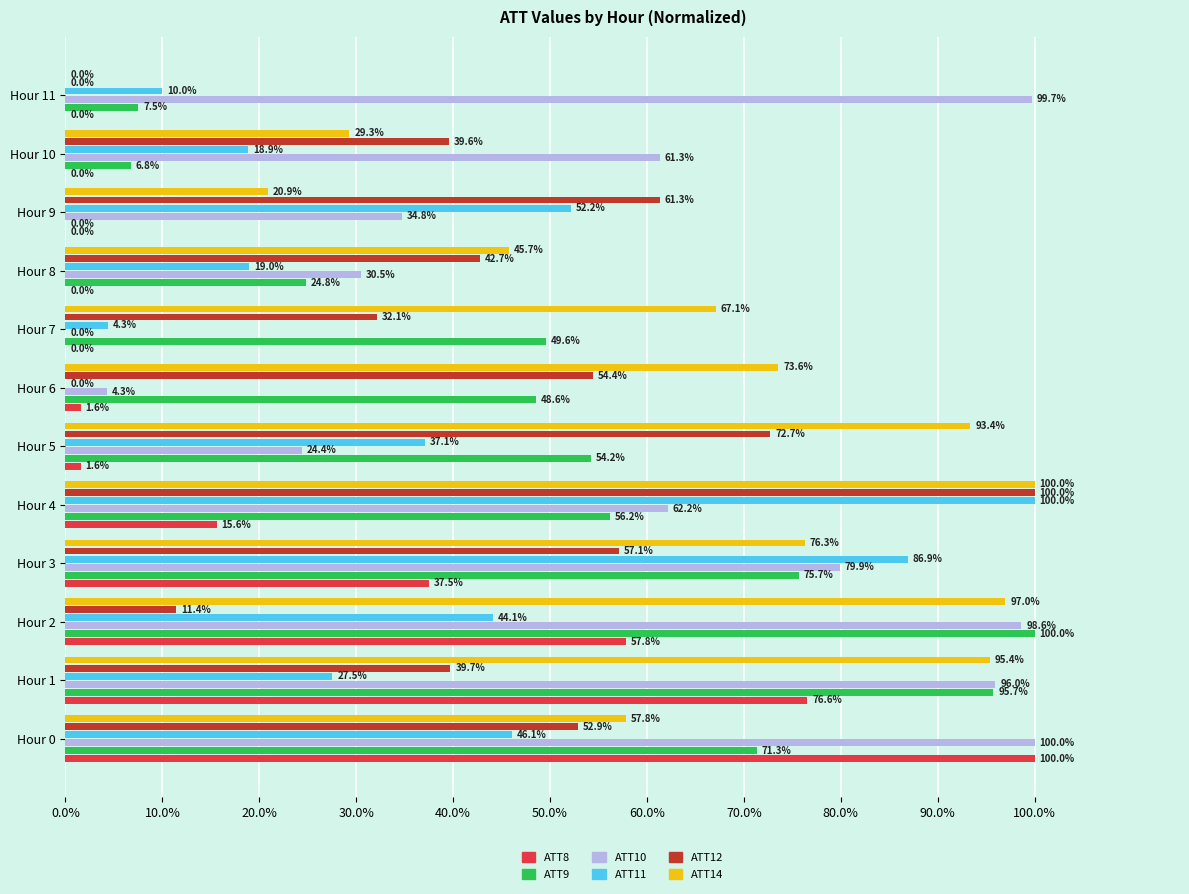

Where is ATT10 nearest to the value 50?

Hour 10